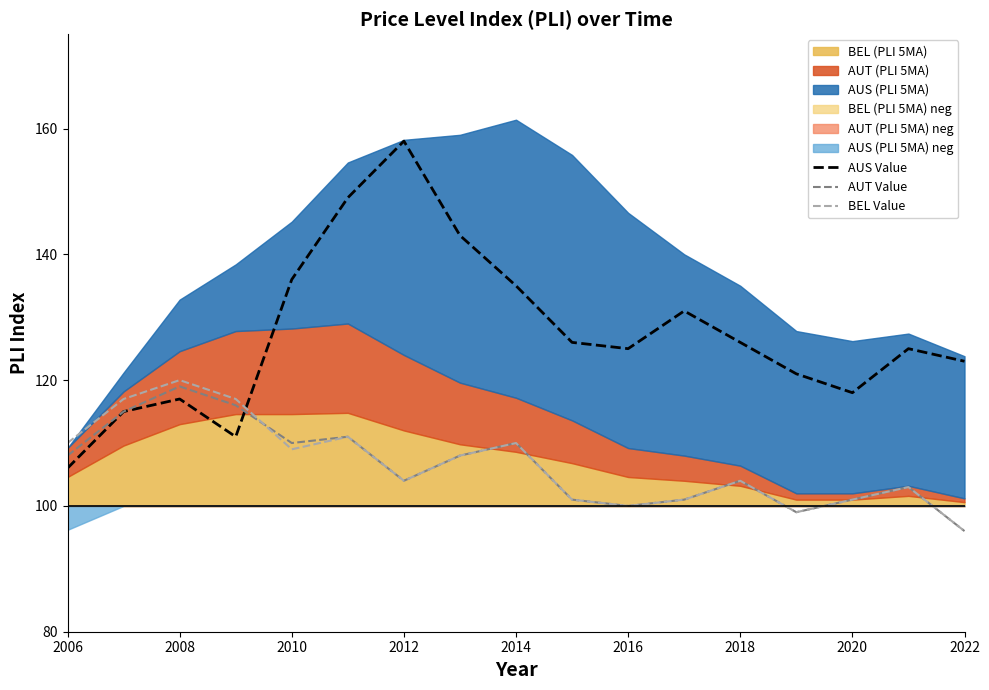

At which label does AUT Value first exceed 104?

2006